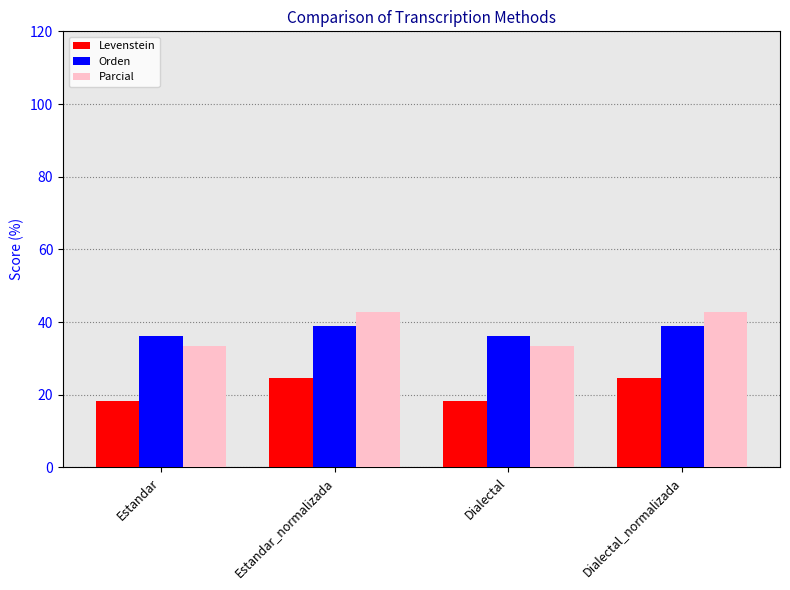

What is the difference between the second highest and second lowest values in the Levenstein series?

6.3